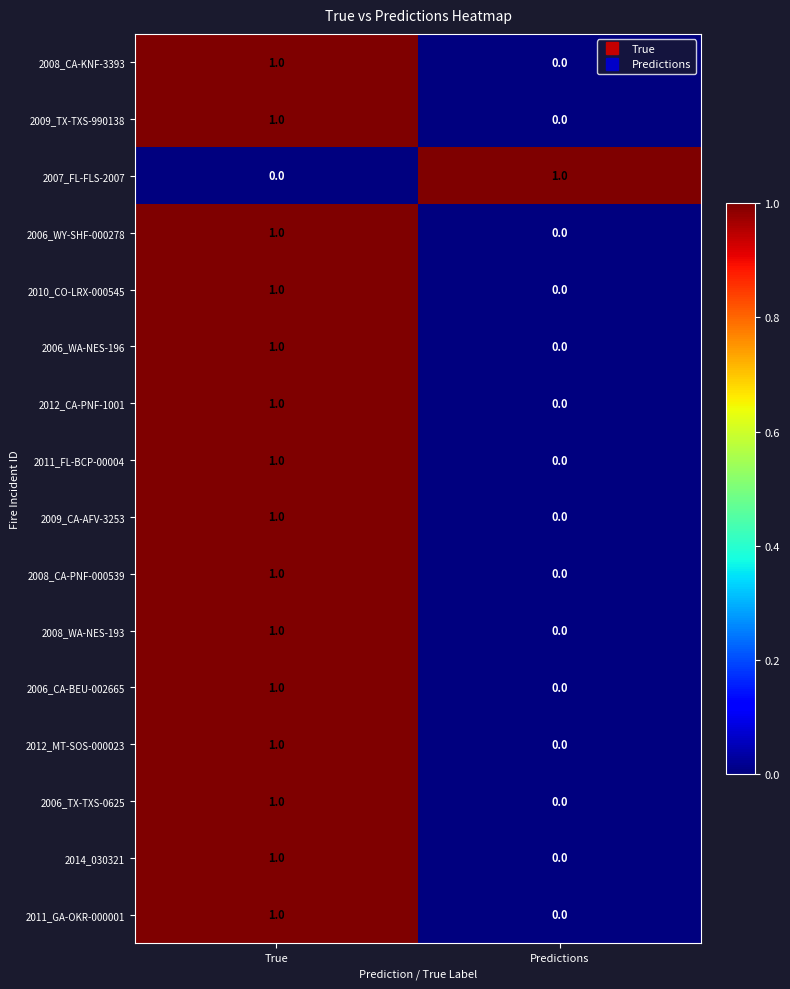

At which category is the sum across all series the highest?

True